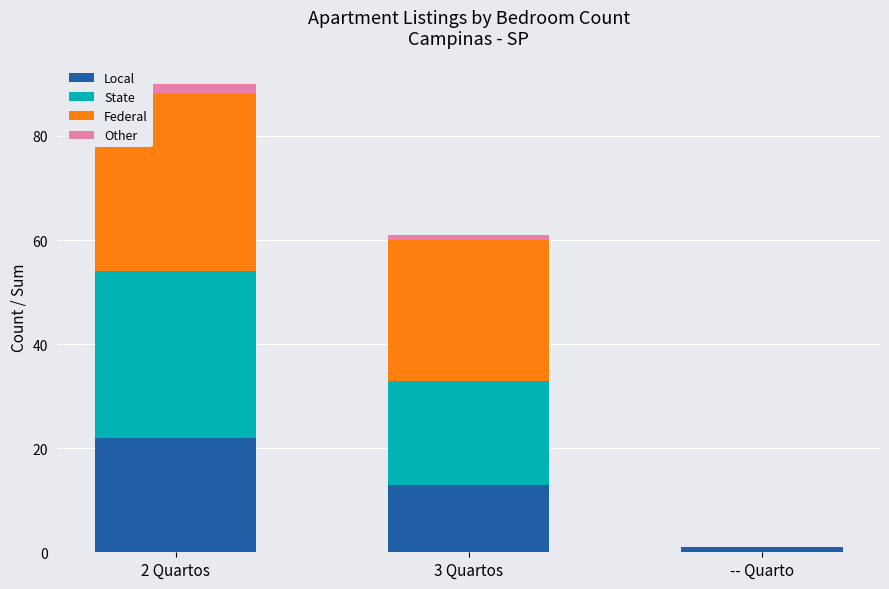

At which category is the sum across all series the highest?

2 Quartos